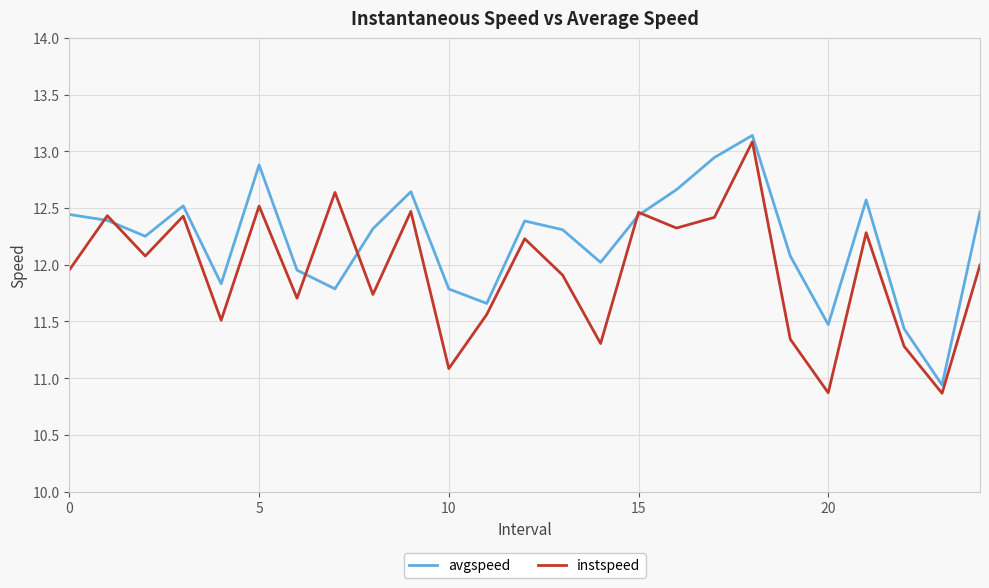

What is the sum of all instspeed values?

298.5